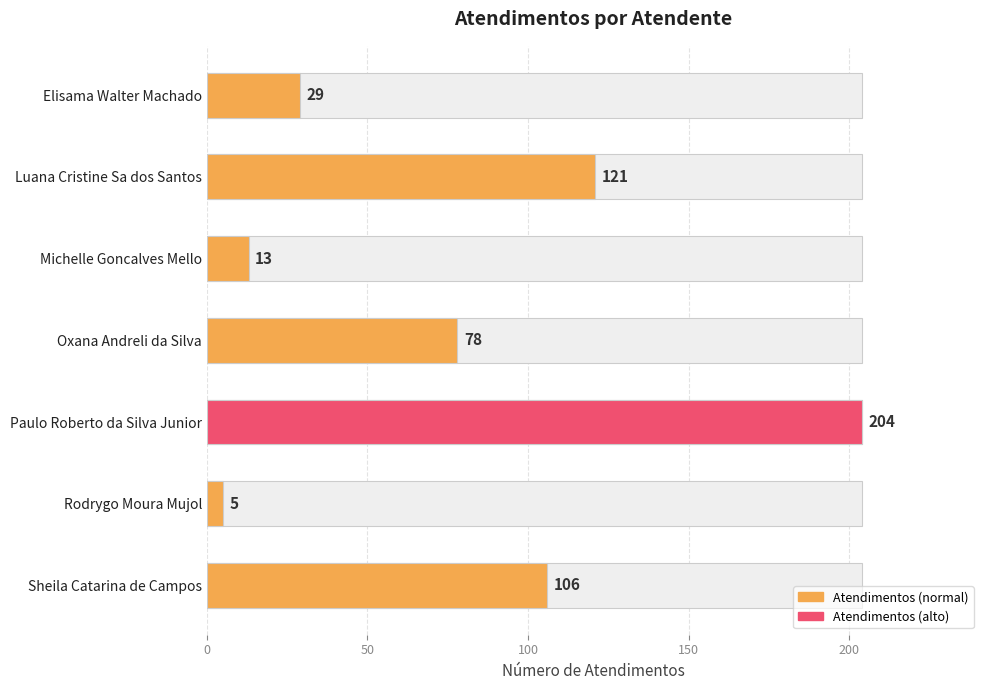

What is the difference between the values at Paulo Roberto da Silva Junior and Oxana Andreli da Silva?

126